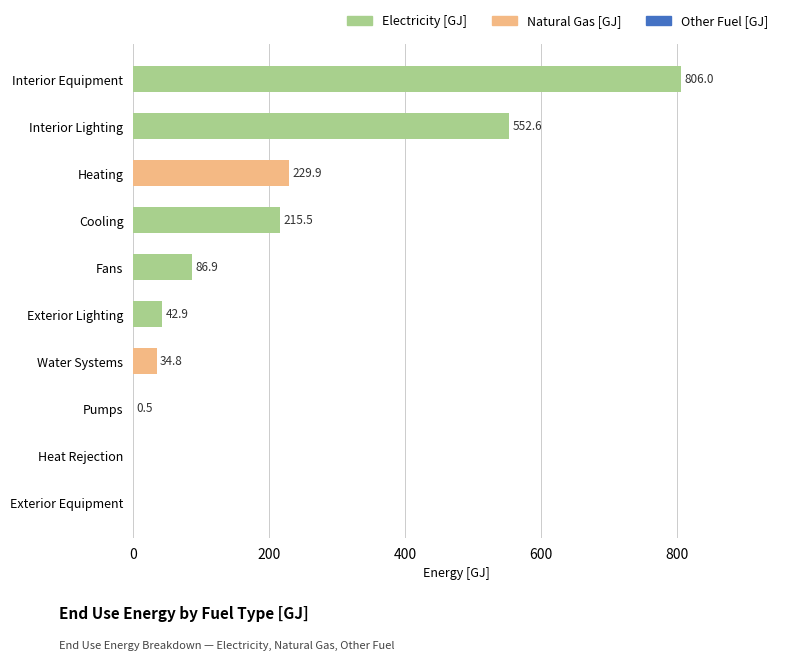

The value of Electricity [GJ] at Cooling is 215.5. True or false?

True